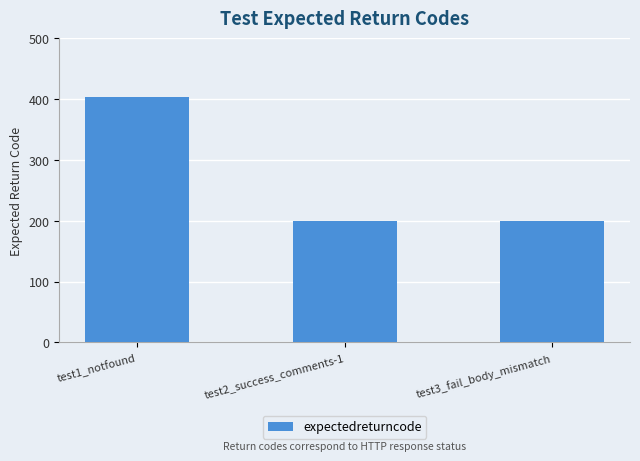

Which has a higher value, test1_notfound or test2_success_comments-1?

test1_notfound